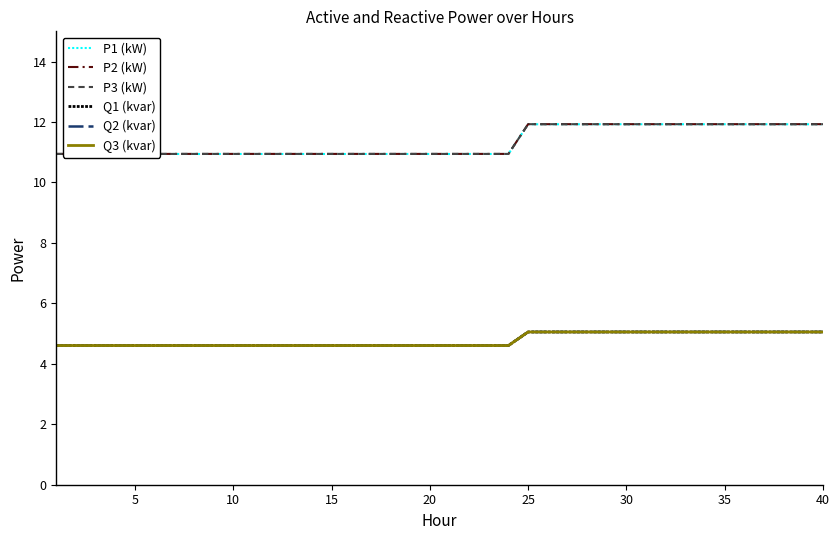

True or false: P2 (kW) and P3 (kW) intersect in this chart.

False